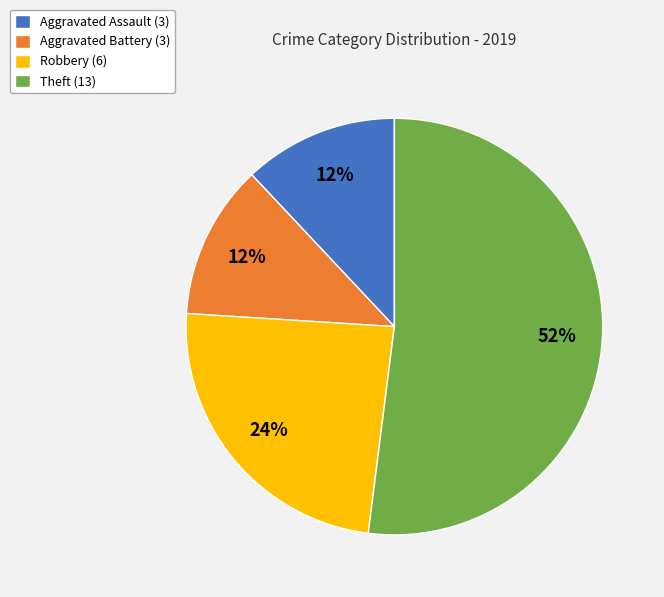

What is the largest slice in the pie chart?

Theft